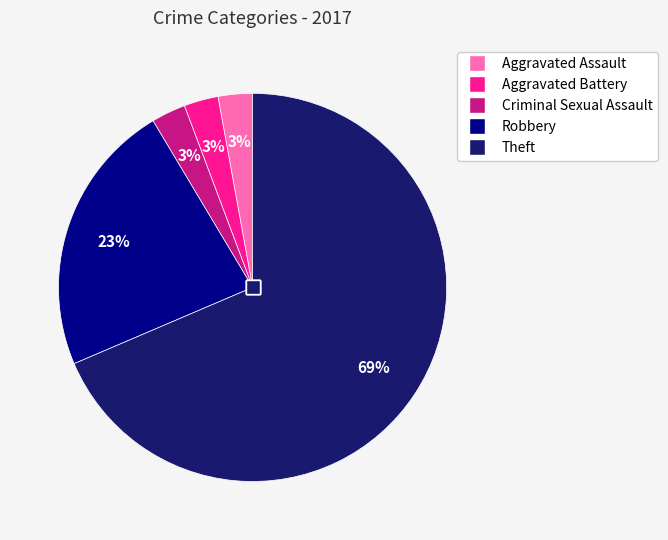

Which category has the biggest portion of the pie?

Theft